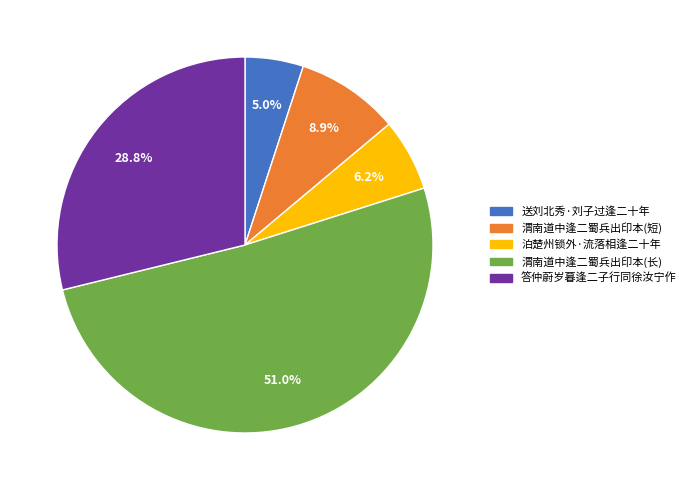

Is there any slice that represents more than half of the pie?

Yes